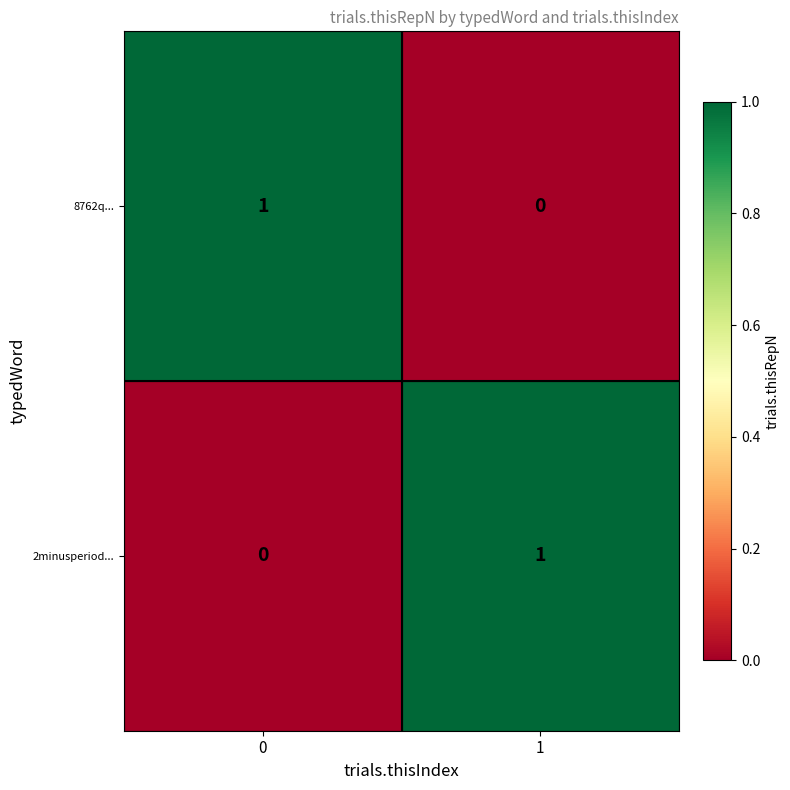

The value of 2minusperiod... at 0 is 0. True or false?

True